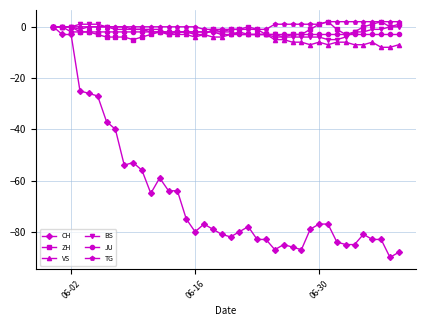

Is this an area chart (filled region under the line)?

No